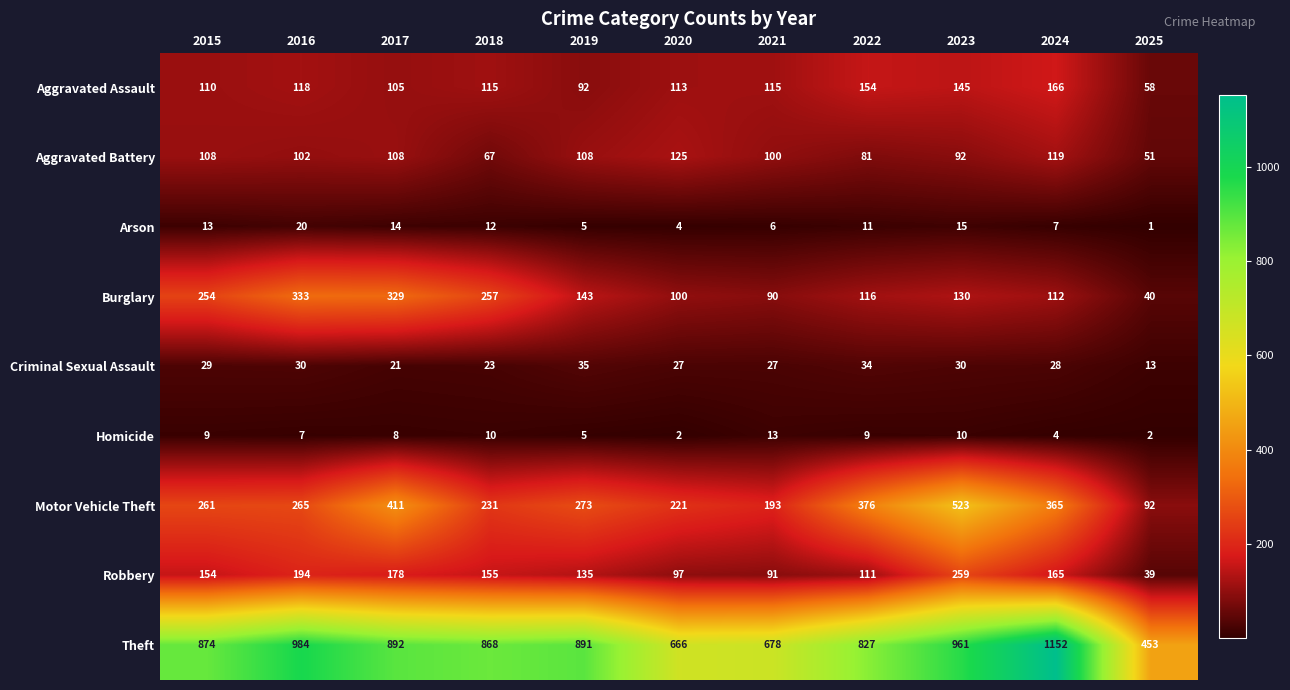

What is the greatest value displayed?

1152